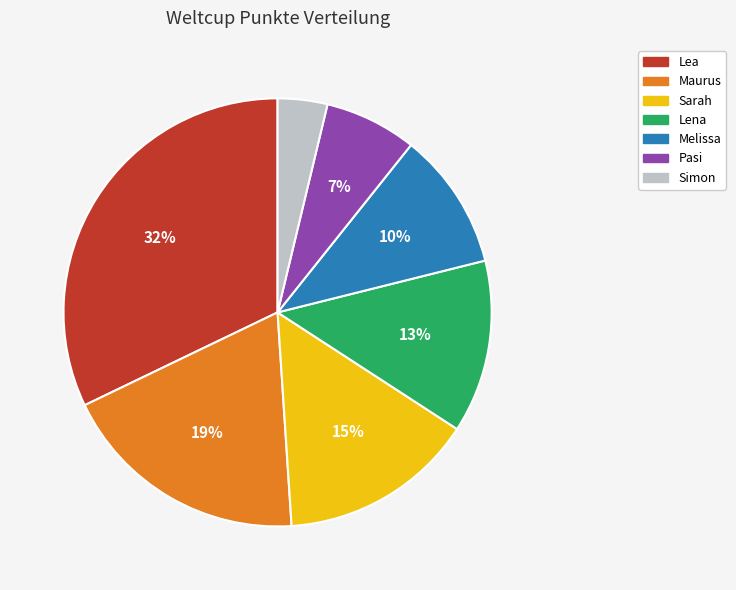

To the nearest percent, what is the average slice percentage?

14%